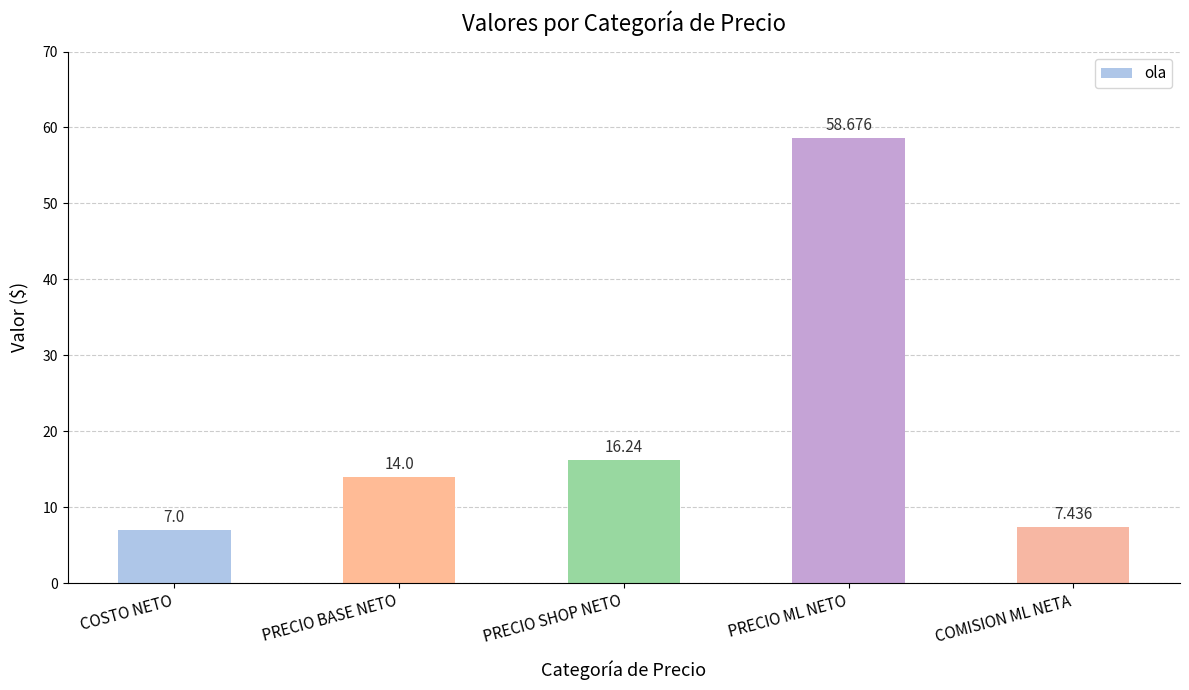

Read the value at PRECIO BASE NETO.

14.0